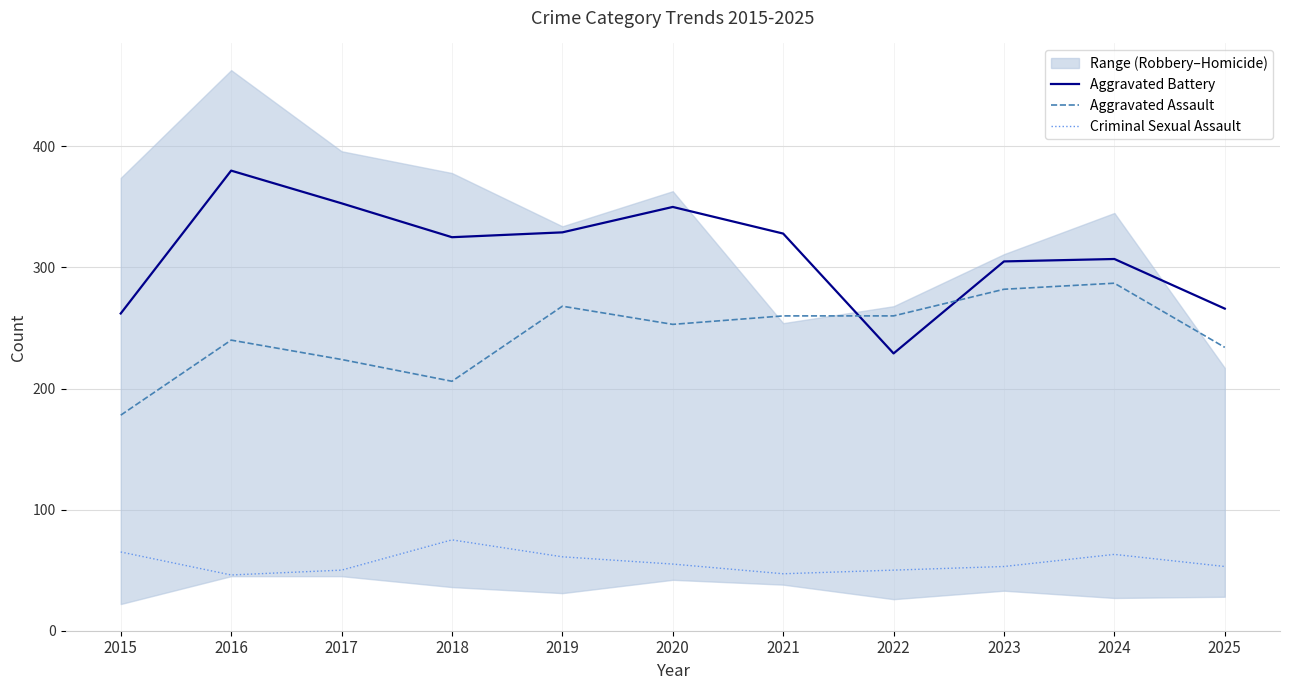

Rank the categories by Aggravated Battery value from lowest to highest.

2022, 2015, 2025, 2023, 2024, 2018, 2021, 2019, 2020, 2017, 2016